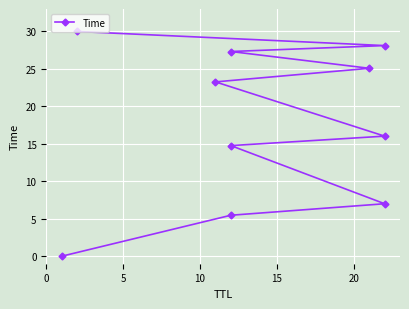

What value does the data have at 5?

5.5